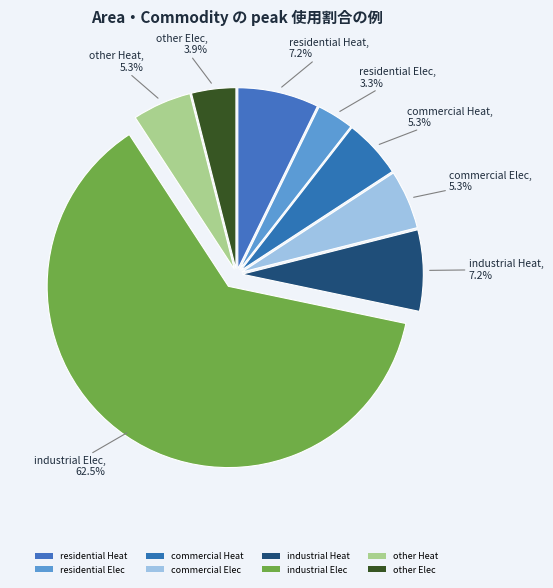

Is the sum of commercial Heat and residential Heat greater than half?

No